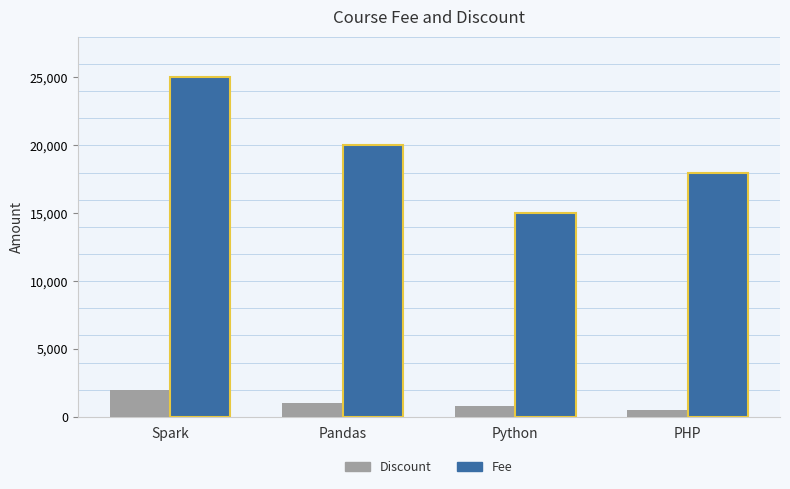

What is the sum of all Fee values?

78000